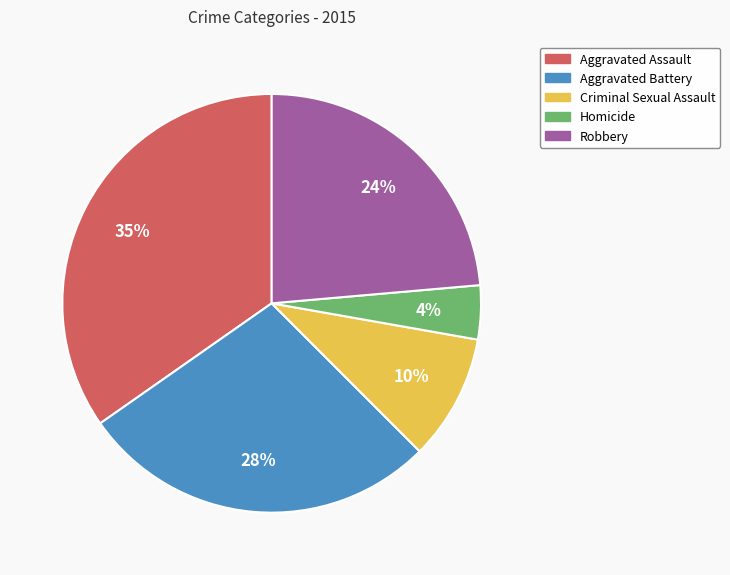

True or false: Aggravated Battery accounts for 15% of the total.

False